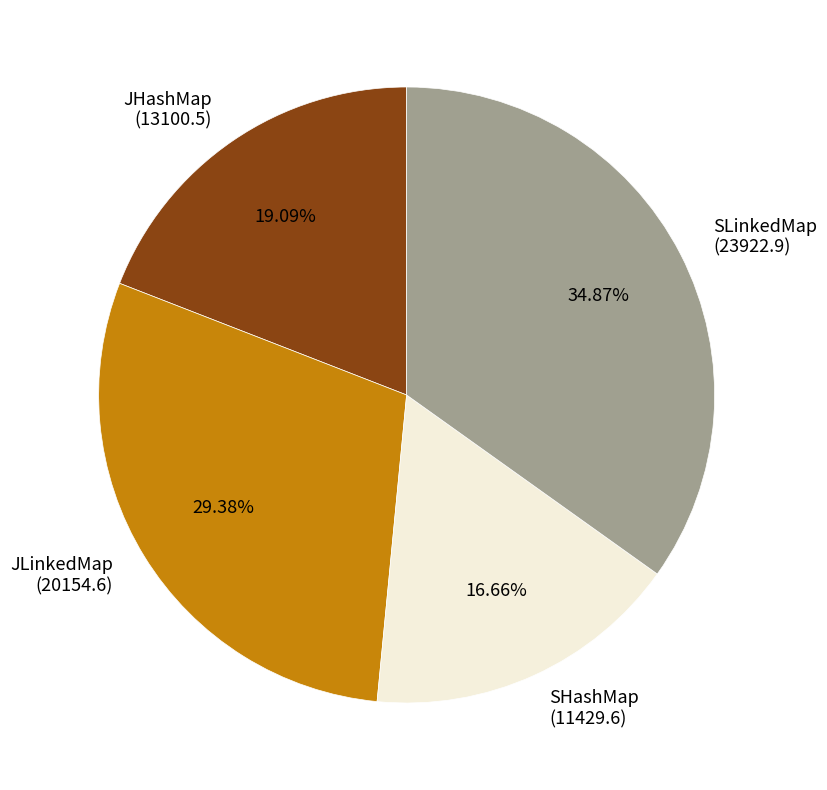

What percentage is NOT represented by SLinkedMap?

65.1%